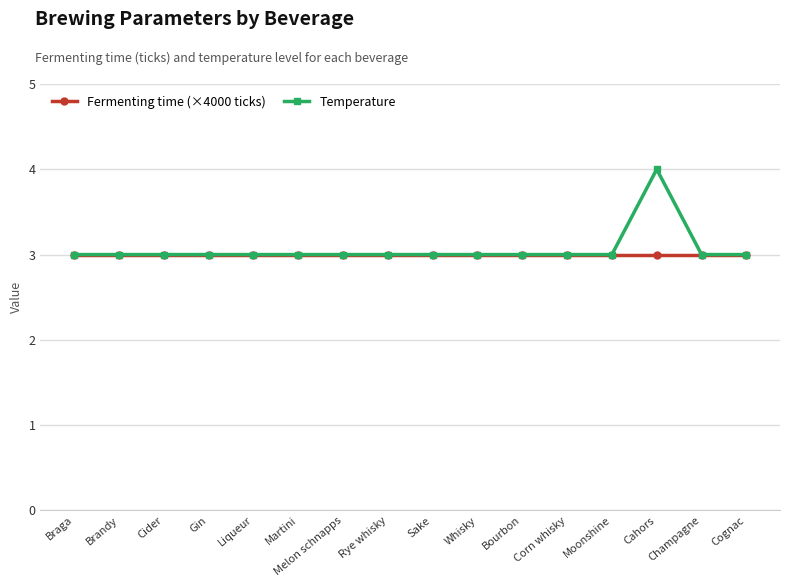

What position from the left is Cider?

3